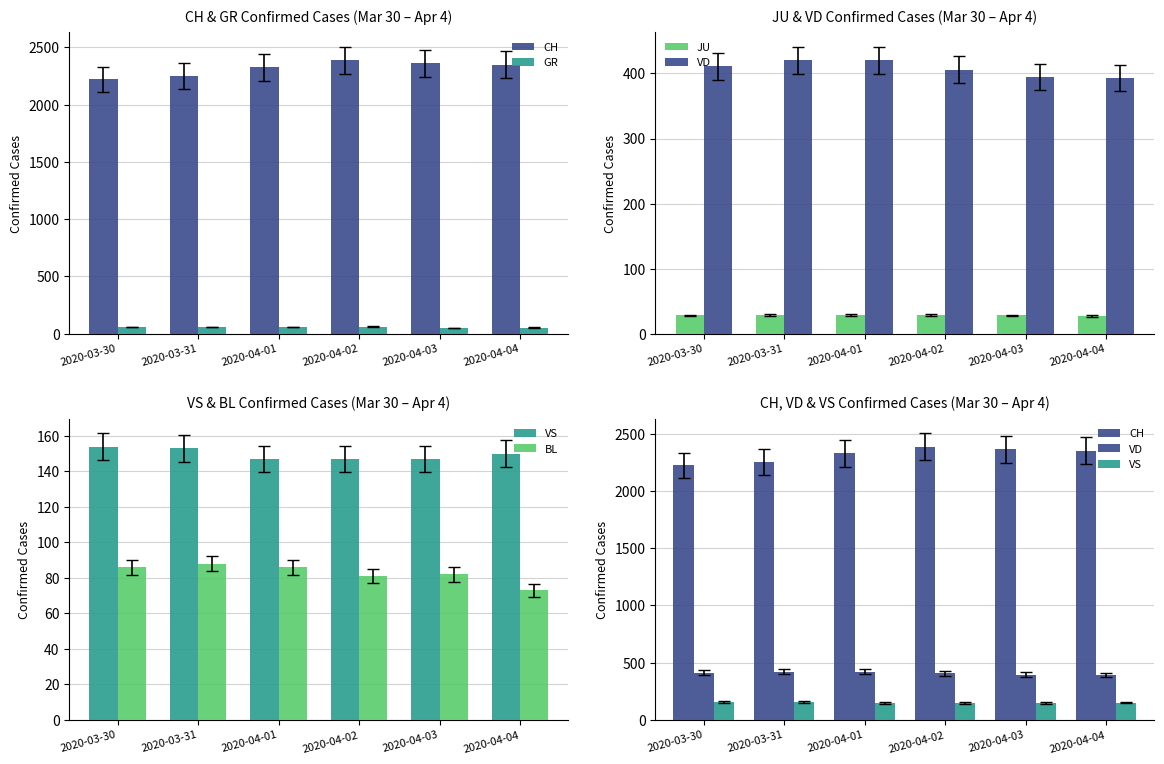

How many groups of bars are there?

6